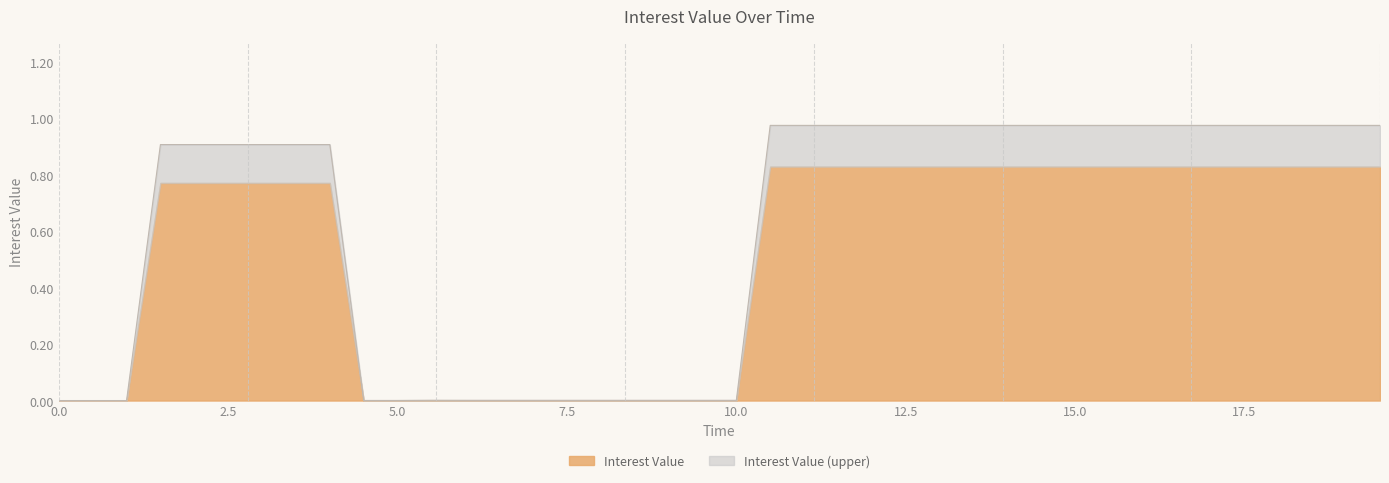

Count the number of categories in the chart.

20